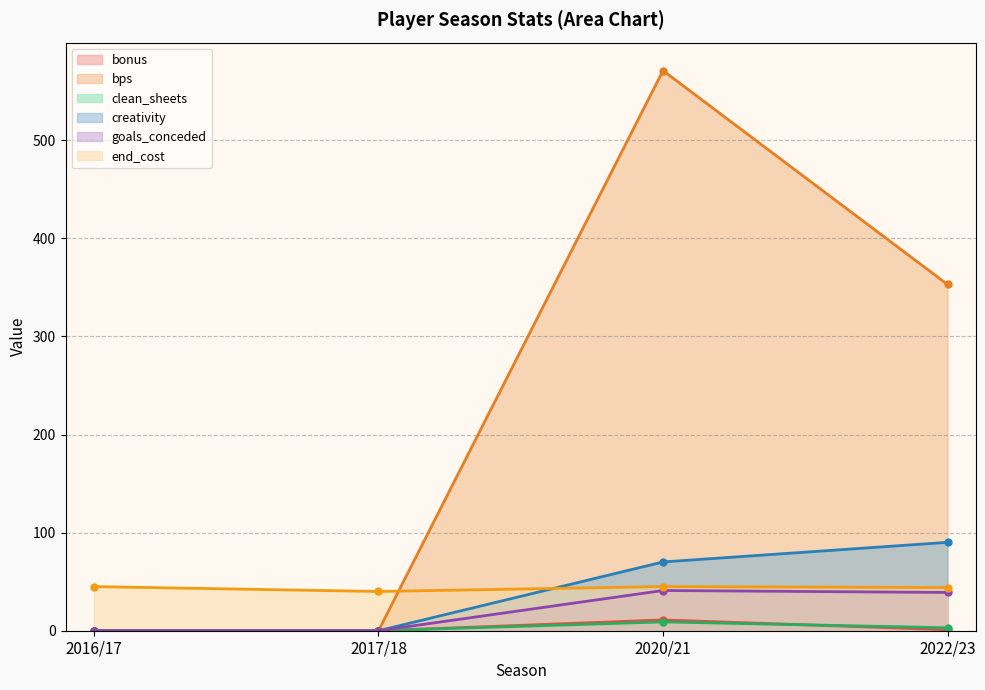

True or false: bonus and clean_sheets intersect in this chart.

True